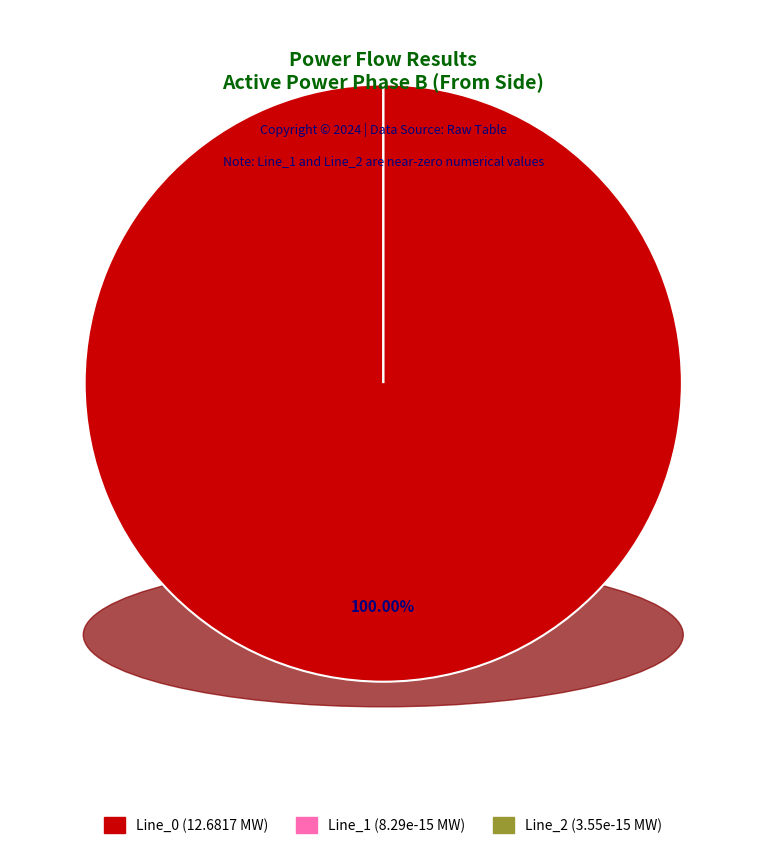

Which category has the biggest portion of the pie?

Line_0